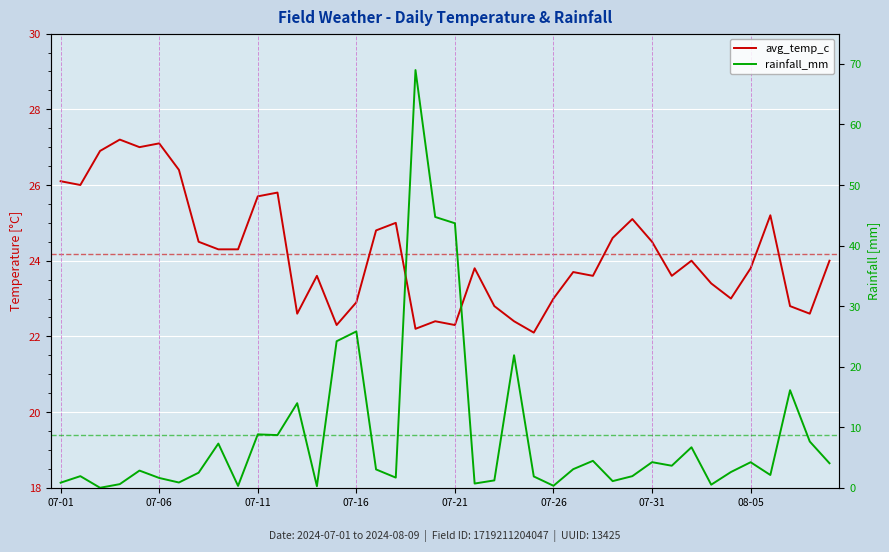

After their last crossing, which series has the higher values: avg_temp_c or rainfall_mm?

avg_temp_c